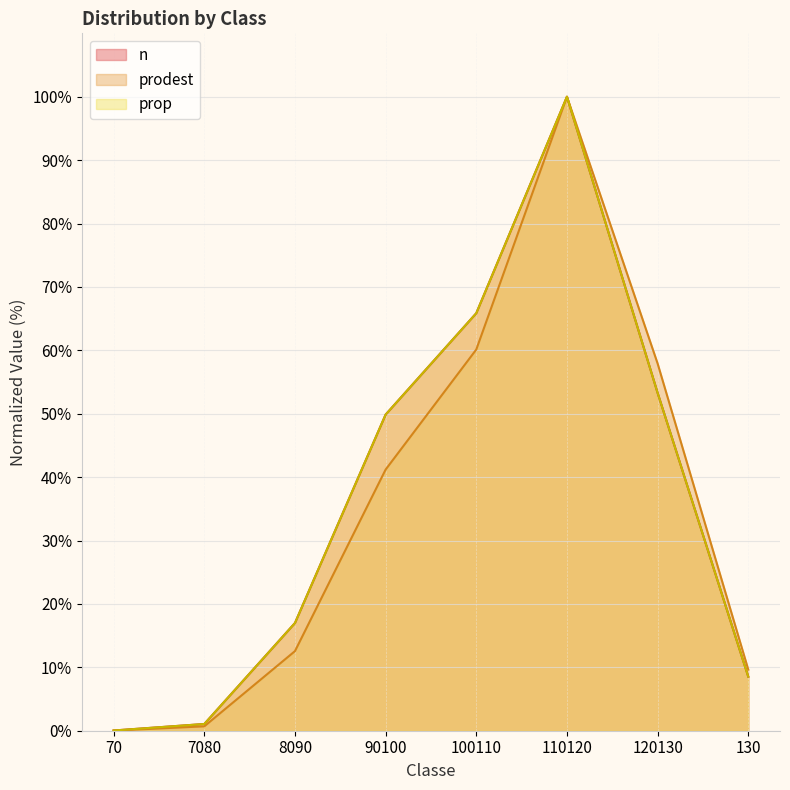

How many lines are shown in the chart?

3